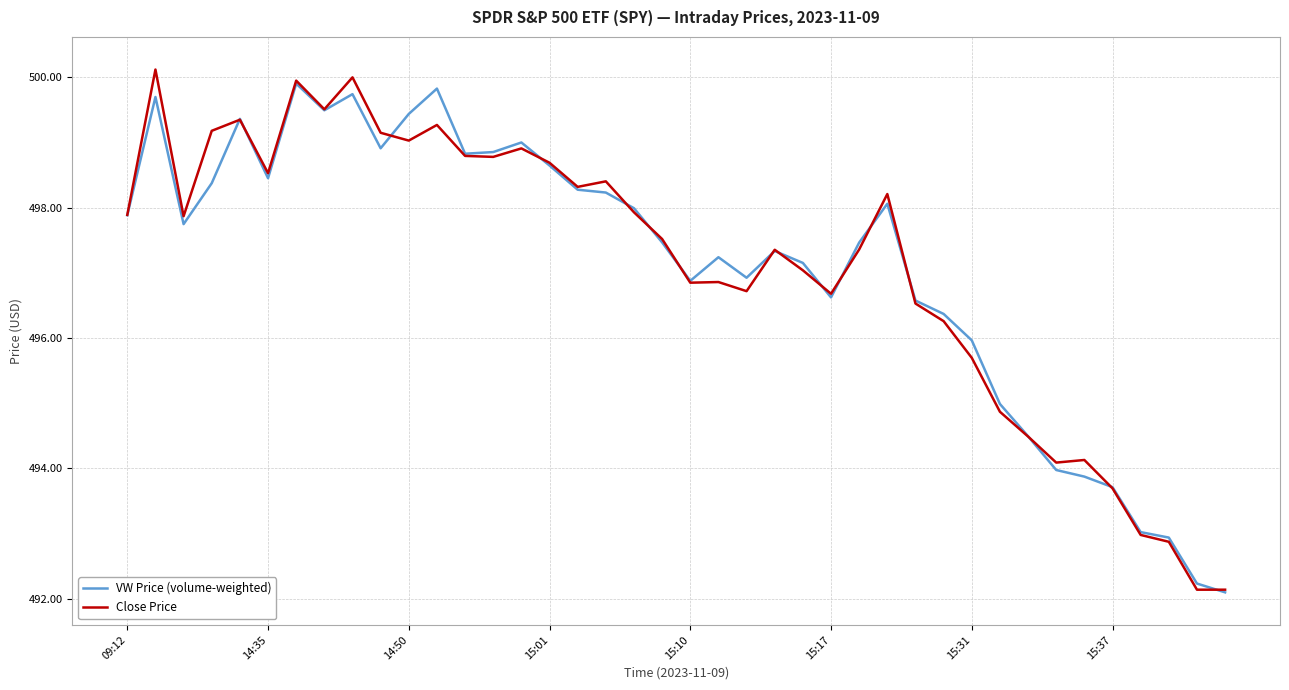

What is the minimum value for Close Price?

492.1